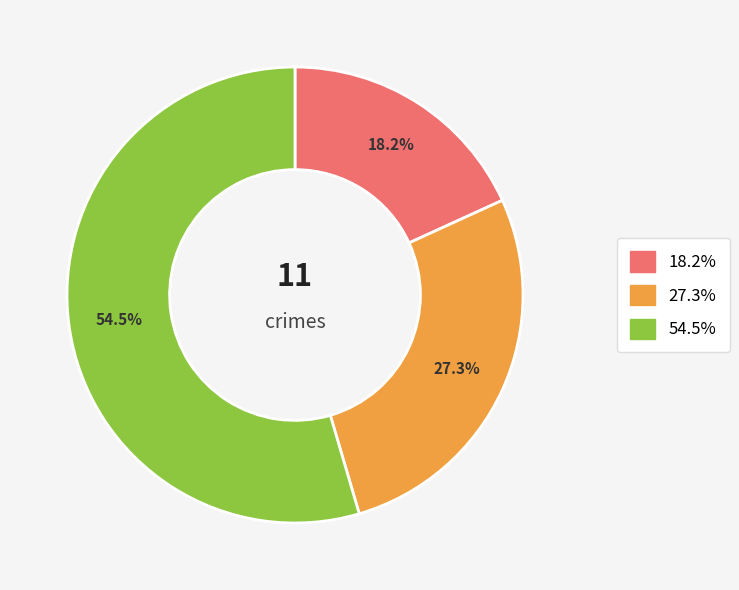

Is there a majority slice in this chart?

Yes